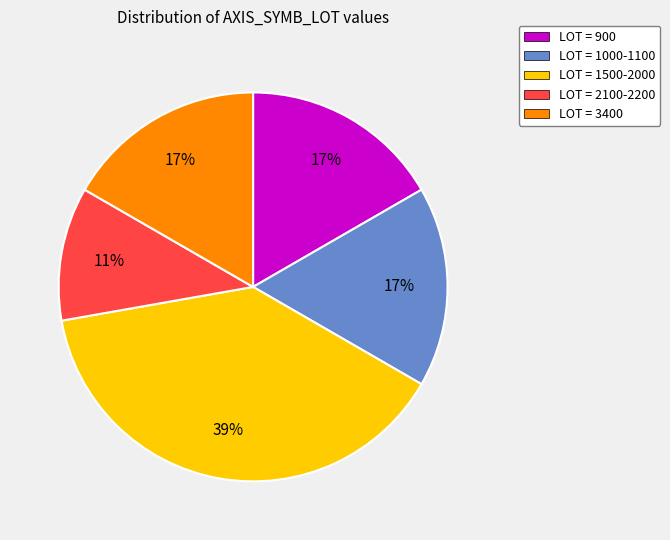

Is there a majority slice in this chart?

No